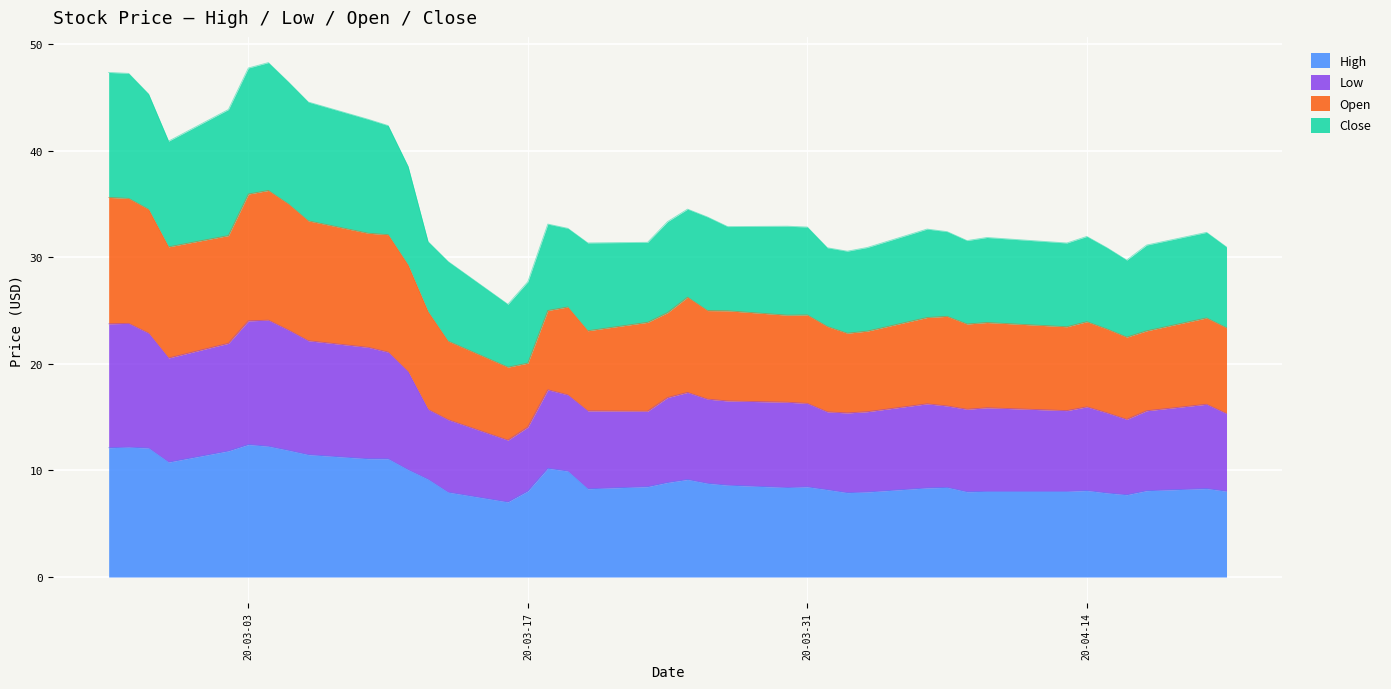

What is the average value of the High series?

9.3